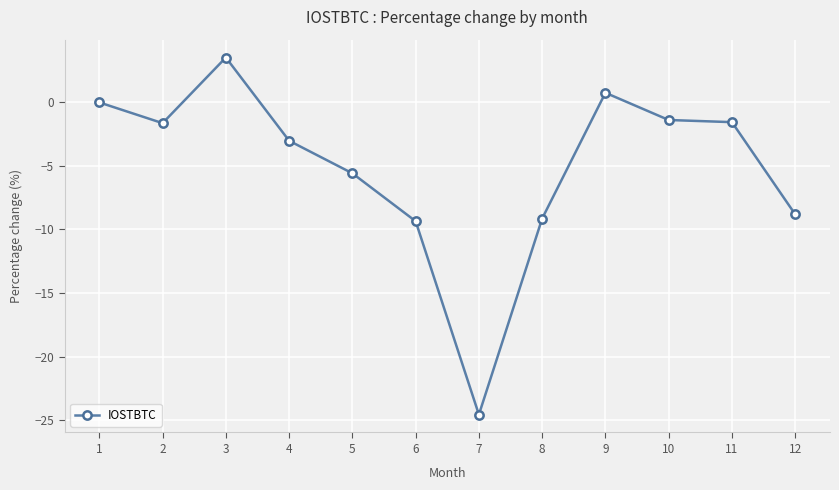

Reading left to right, what are all the values shown in this chart?

0.0	-1.6	3.5	-3.0	-5.6	-9.4	-24.6	-9.1	0.8	-1.4	-1.6	-8.8